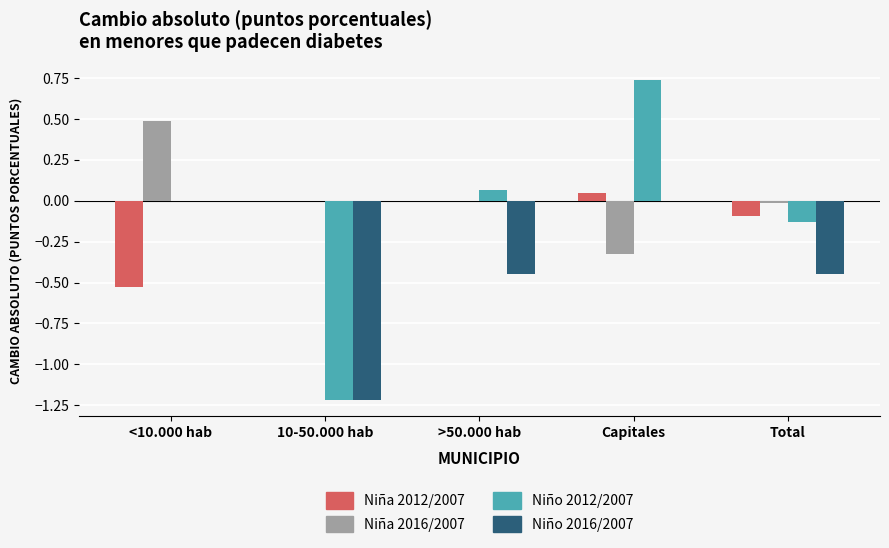

Which series changed the most between >50.000 hab and Capitales?

Niño 2012/2007